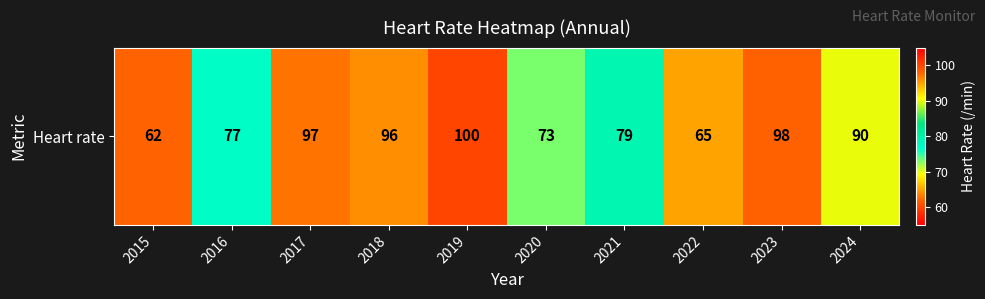

Reading right to left, list all the values displayed in this chart.

2024=90	2023=98	2022=65	2021=79	2020=73	2019=100	2018=96	2017=97	2016=77	2015=62